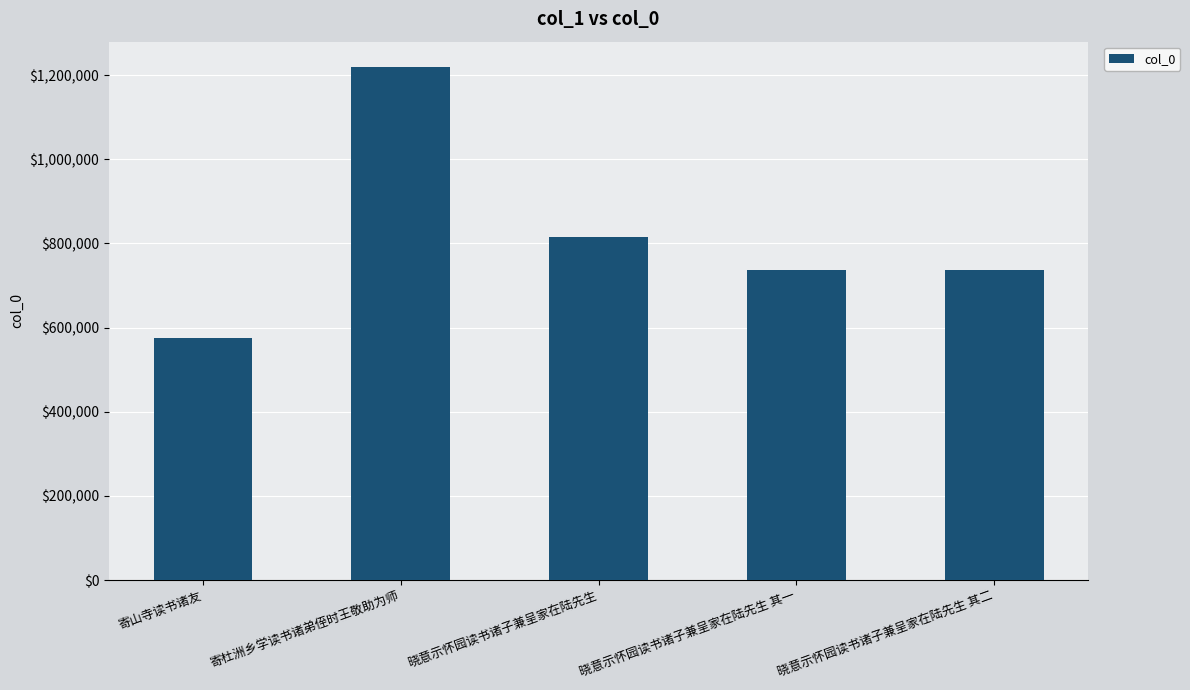

True or false: the data shows 738026 at 晓意示怀园读书诸子兼呈家在陆先生 其一.

True